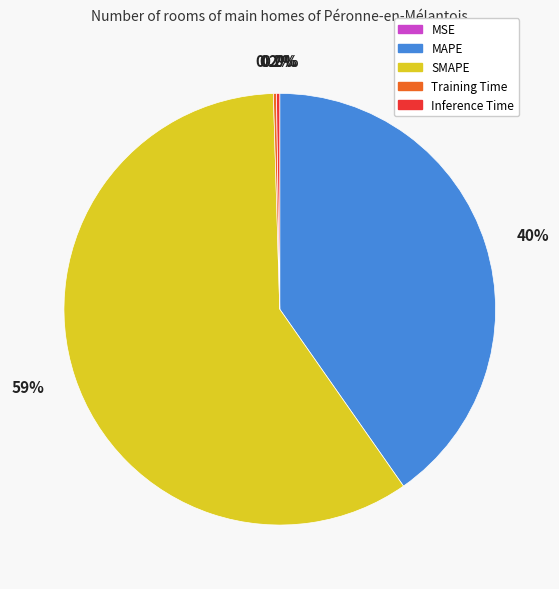

Is SMAPE the majority of the pie?

Yes